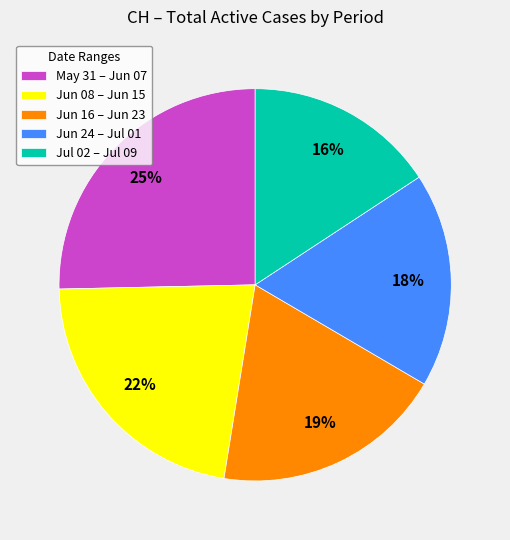

Does Jun 08 – Jun 15 account for over 50% of the chart?

No